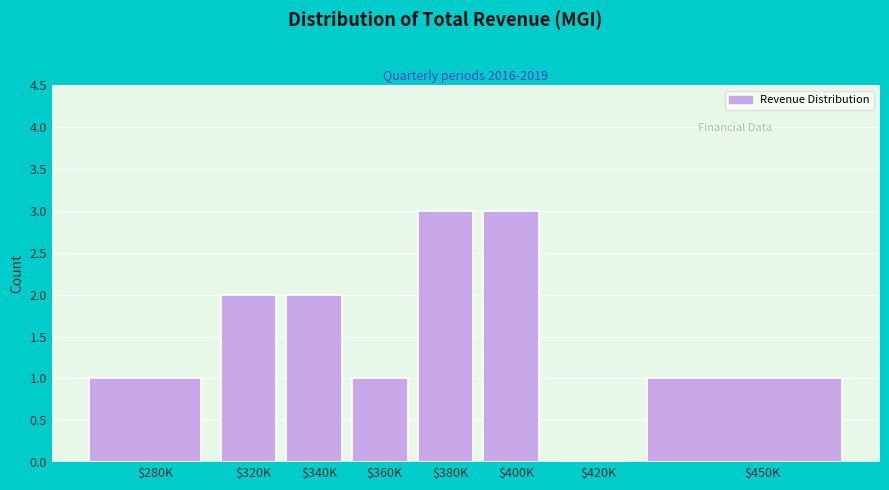

What is the sum of all values?

13